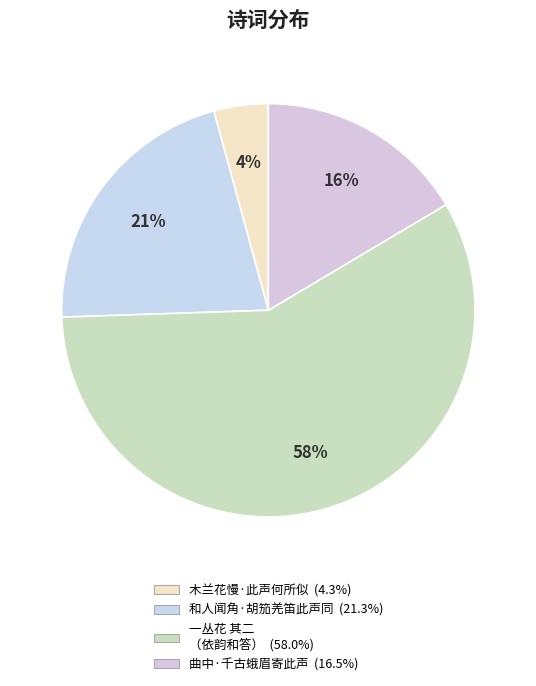

How many segments does this pie chart have?

4